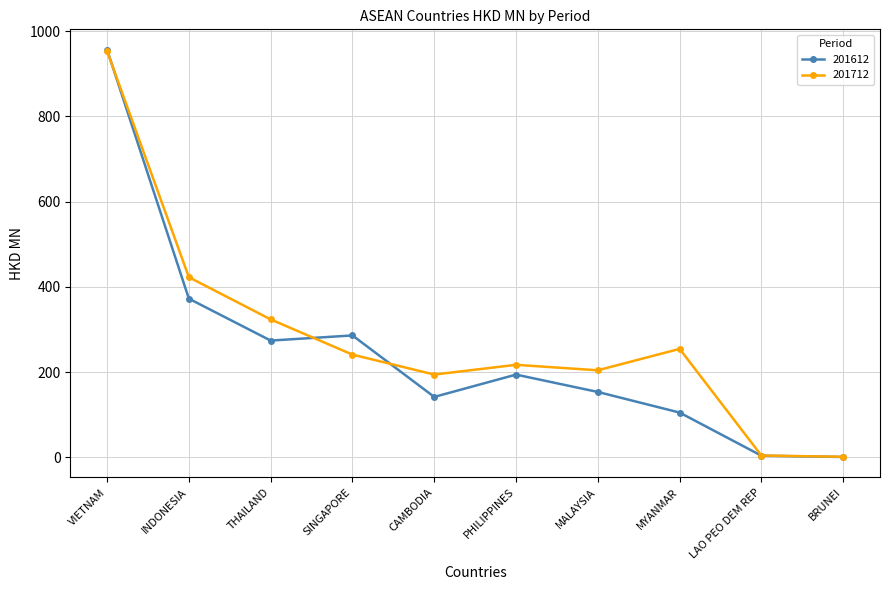

How many data points in 201712 are above 240?

5